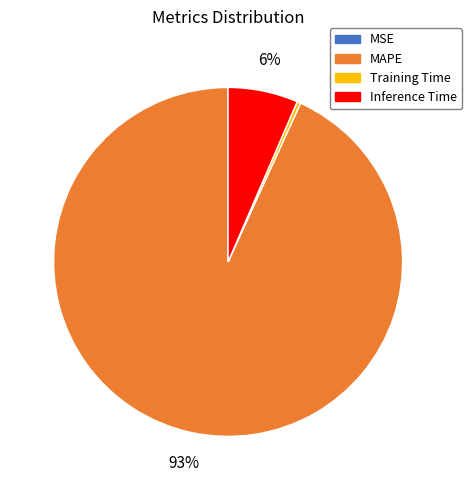

To the nearest percent, what is the average slice percentage?

25%